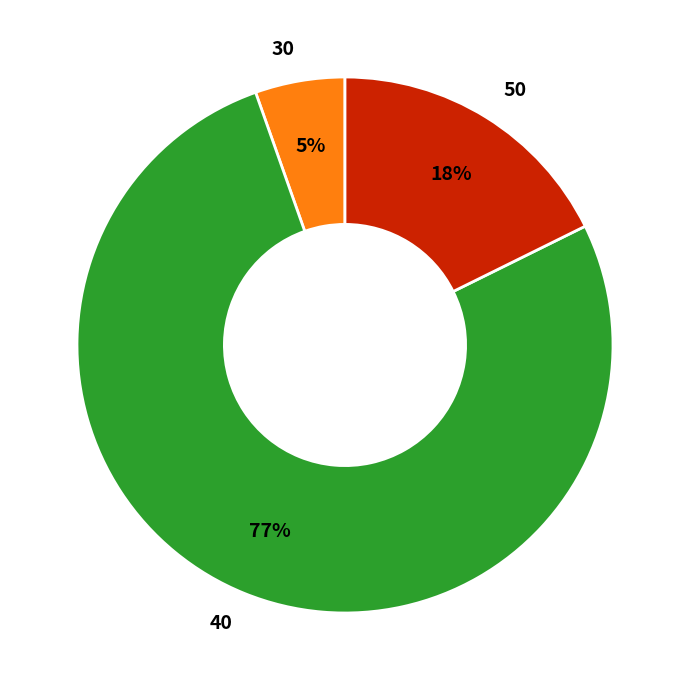

To the nearest percent, what is the combined percentage of 30 and 50?

23%